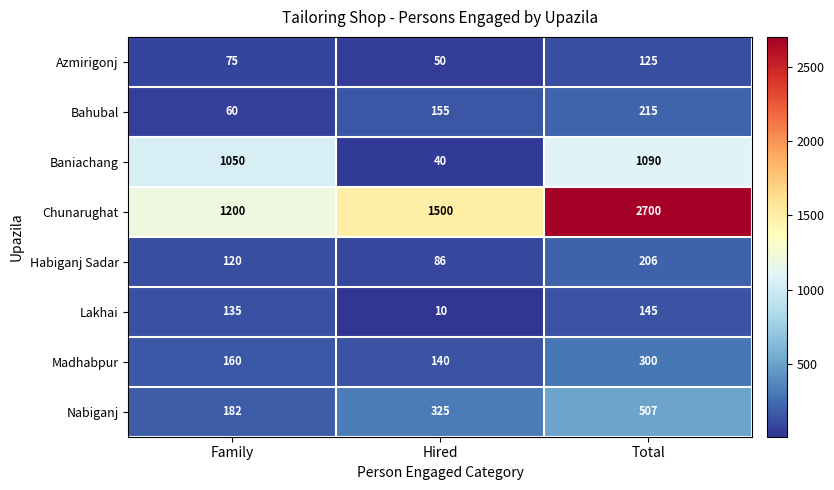

Which series has the largest total across all categories?

Chunarughat